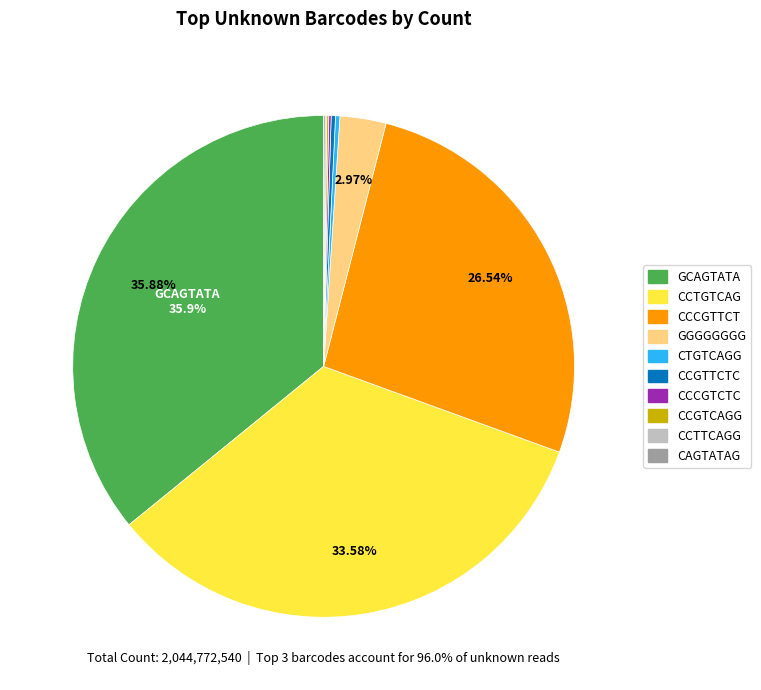

Is there a majority slice in this chart?

No